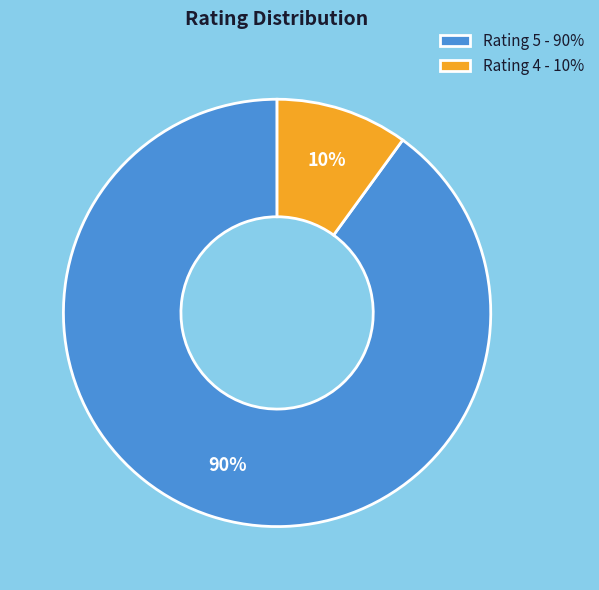

What is the smallest slice in the pie chart?

Rating 4 - 10%